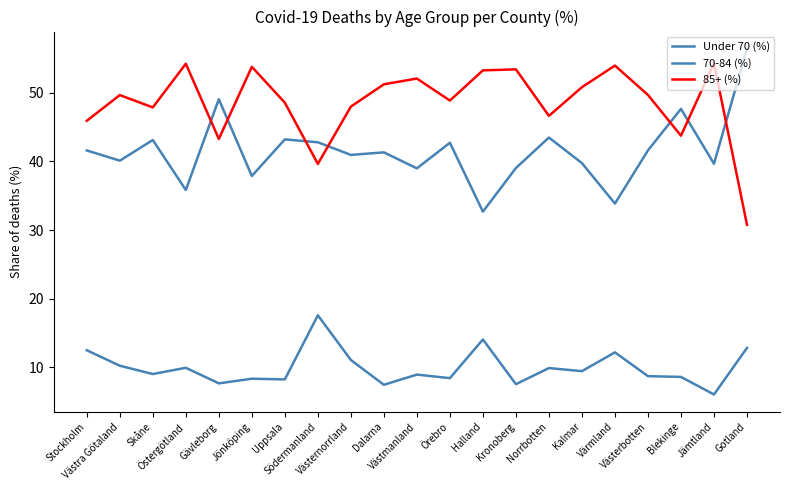

Reading left to right, extract all data points from this chart.

Under 70 (%): 12.5	10.2	9.0	9.9	7.7	8.3	8.2	17.6	11.1	7.4	8.9	8.4	14.1	7.5	9.9	9.4	12.2	8.7	8.6	6.0	12.8
70-84 (%): 41.6	40.1	43.1	35.8	49.1	37.9	43.2	42.8	41.0	41.3	39.0	42.7	32.7	39.0	43.5	39.8	33.9	41.6	47.7	39.7	56.4
85+ (%): 45.9	49.7	47.9	54.2	43.3	53.8	48.6	39.6	48.0	51.2	52.1	48.9	53.3	53.4	46.6	50.8	54.0	49.7	43.8	54.3	30.8